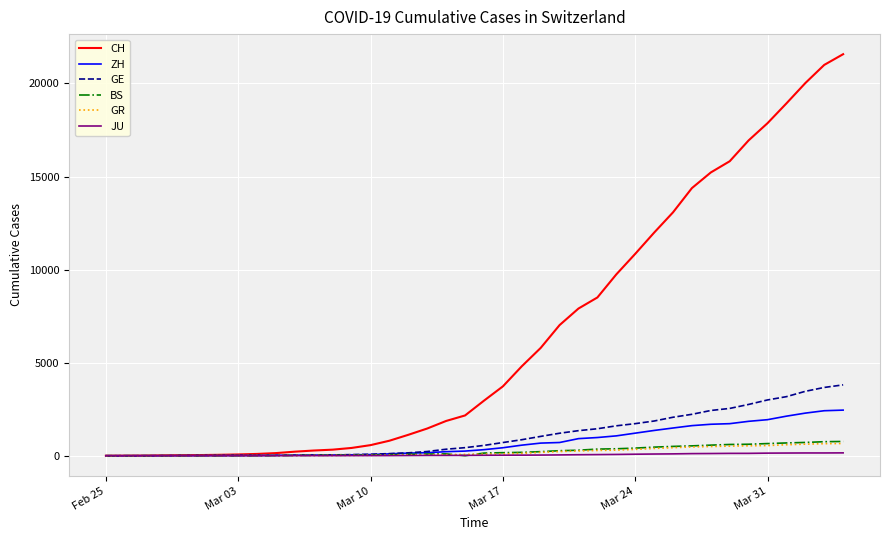

Which series has the largest total across all categories?

CH